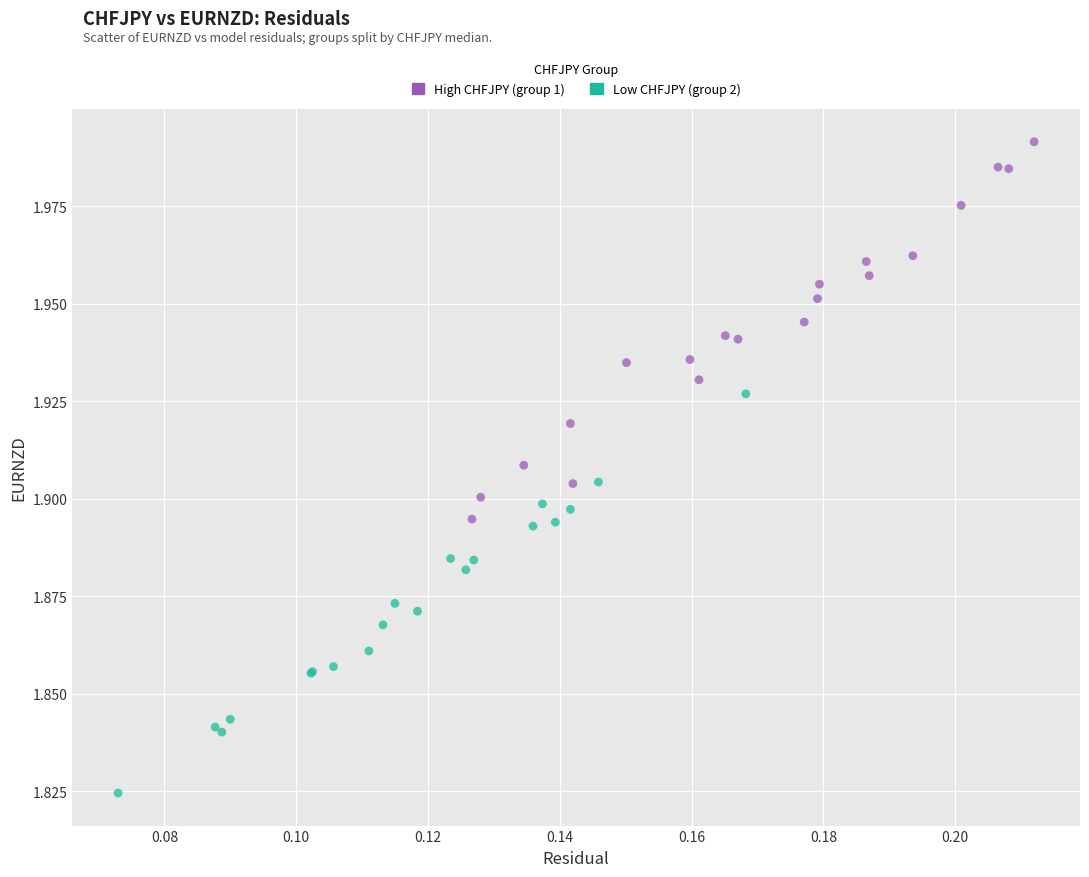

Which series contains the lowest Y value?

Low CHFJPY (group 2)